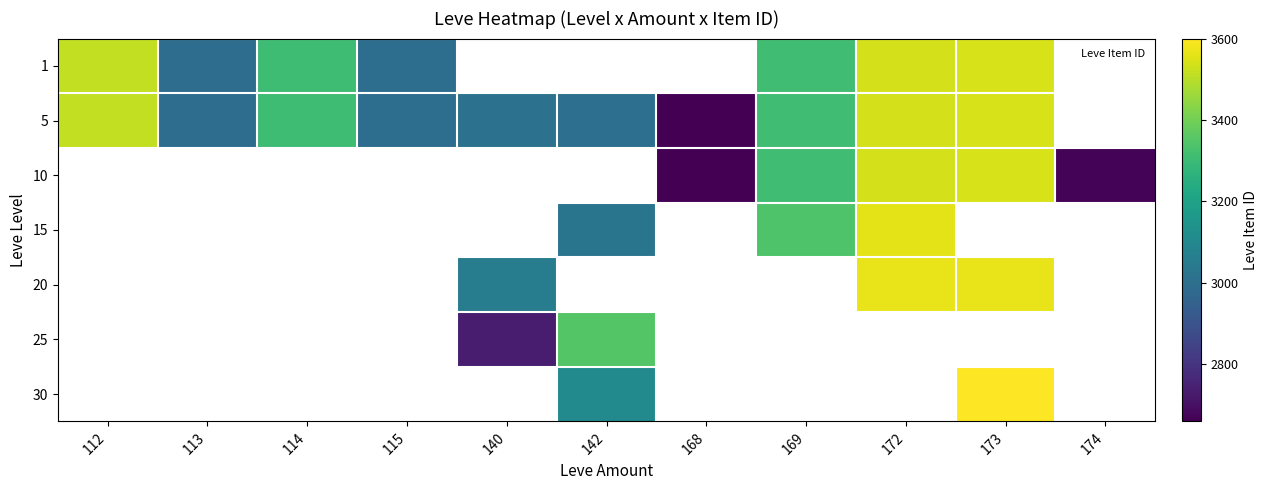

Count the number of categories in the chart.

11